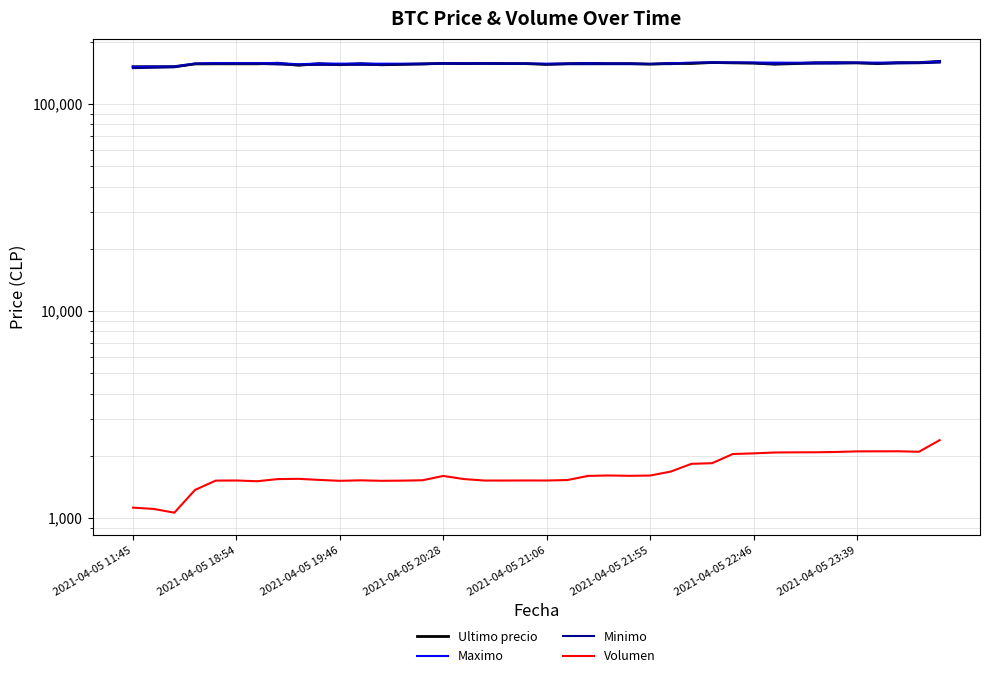

How many series are shown in this chart?

4